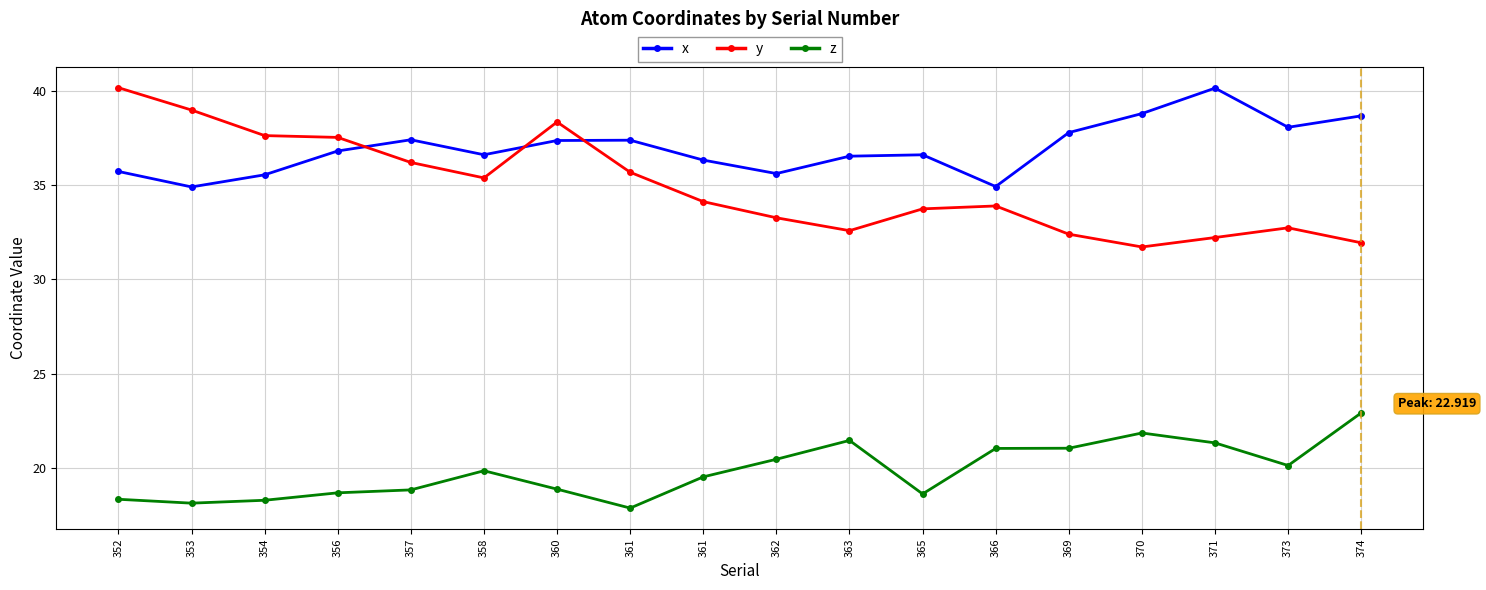

What value does the x series have at 371?

40.1